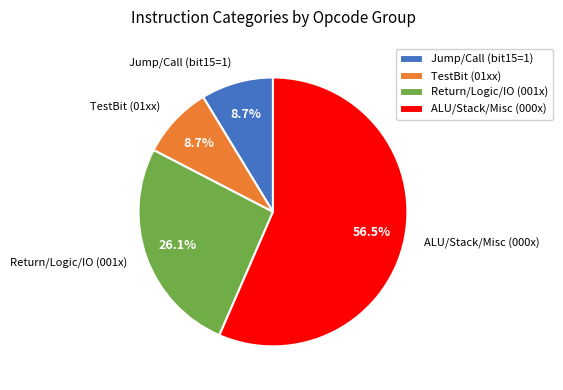

Which slice is the largest?

ALU/Stack/Misc (000x)